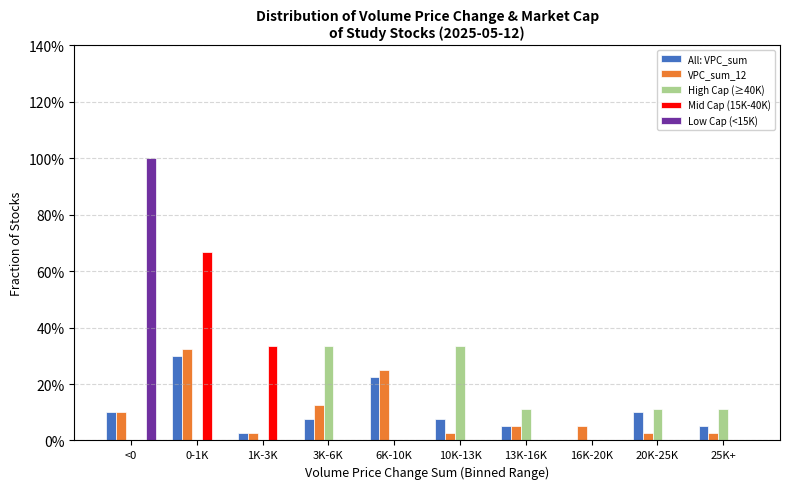

Is the value of All: VPC_sum at 3K-6K greater than the value of VPC_sum_12 at 6K-10K?

No